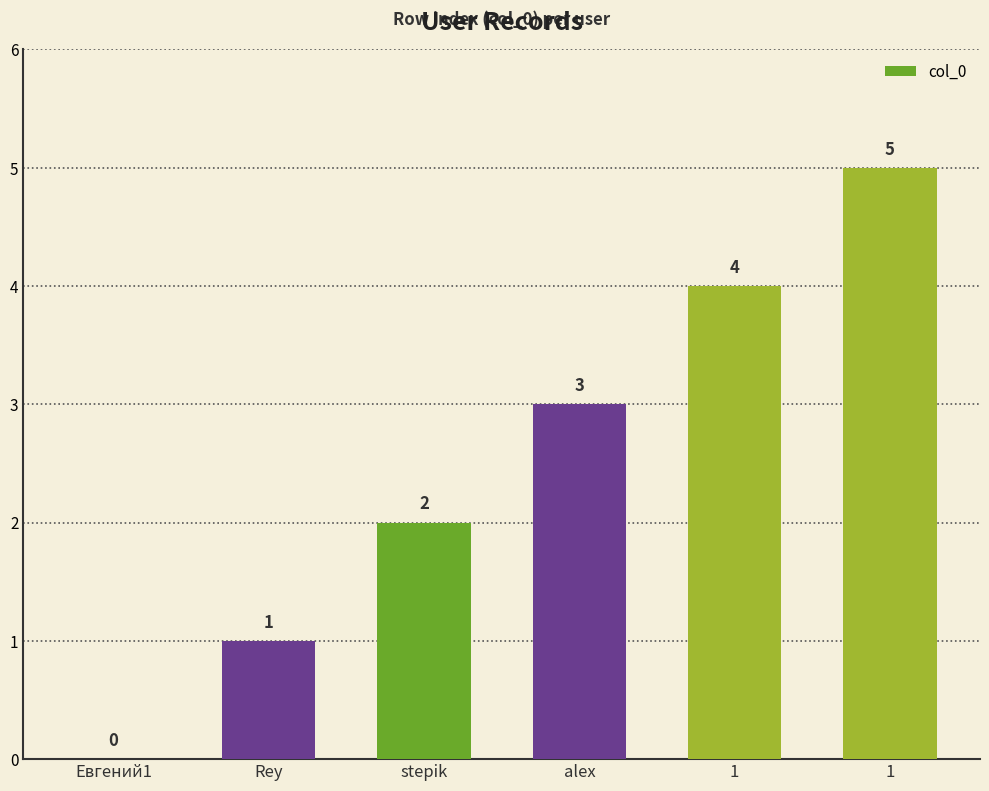

Are the bars horizontal?

No